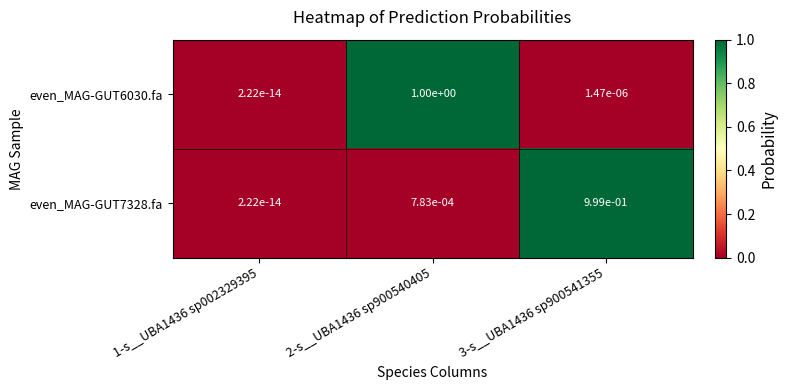

The value of even_MAG-GUT7328.fa at 3-s__UBA1436 sp900541355 is 1.6. True or false?

False